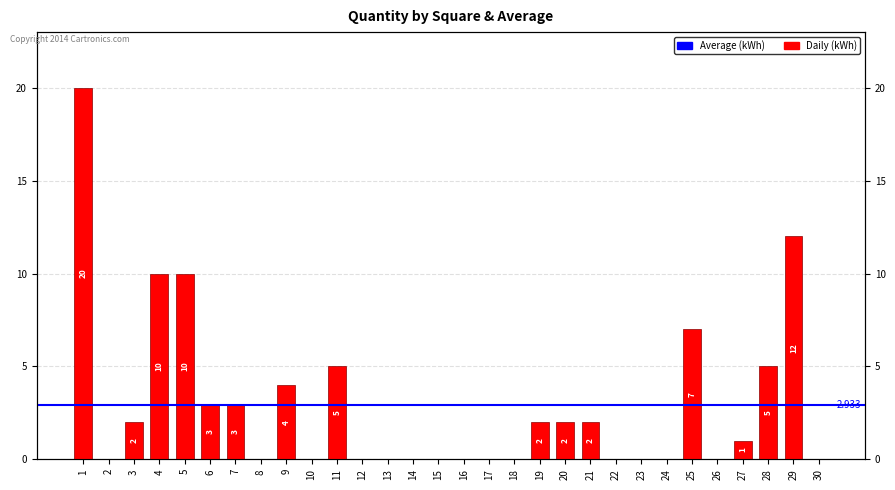

Is it true that the value at 27 is 0?

False